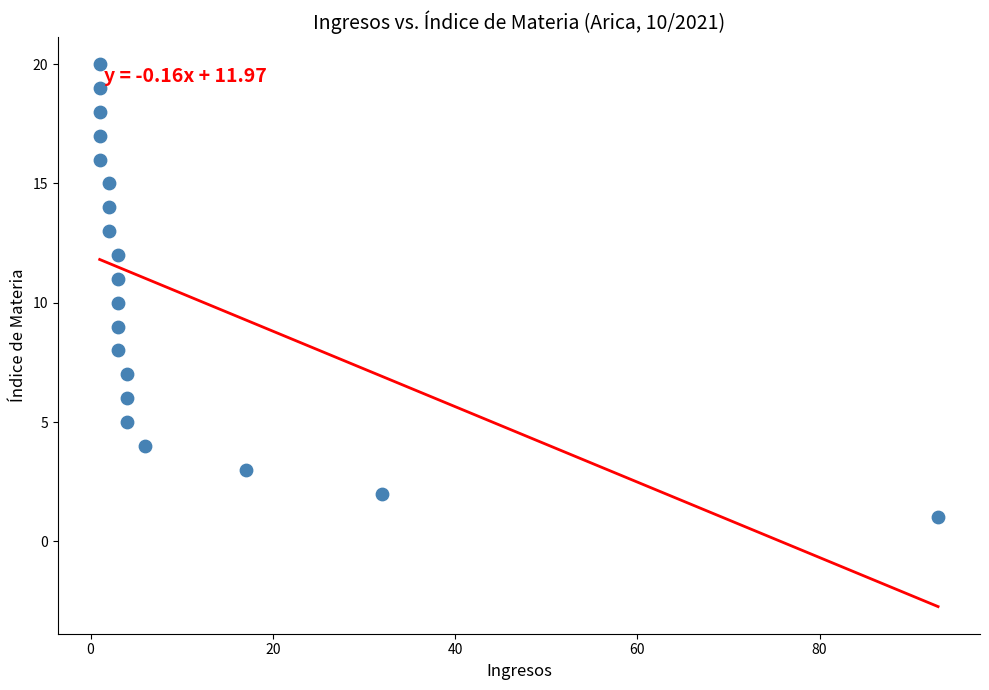

What is the range of X values (max minus min)?

92